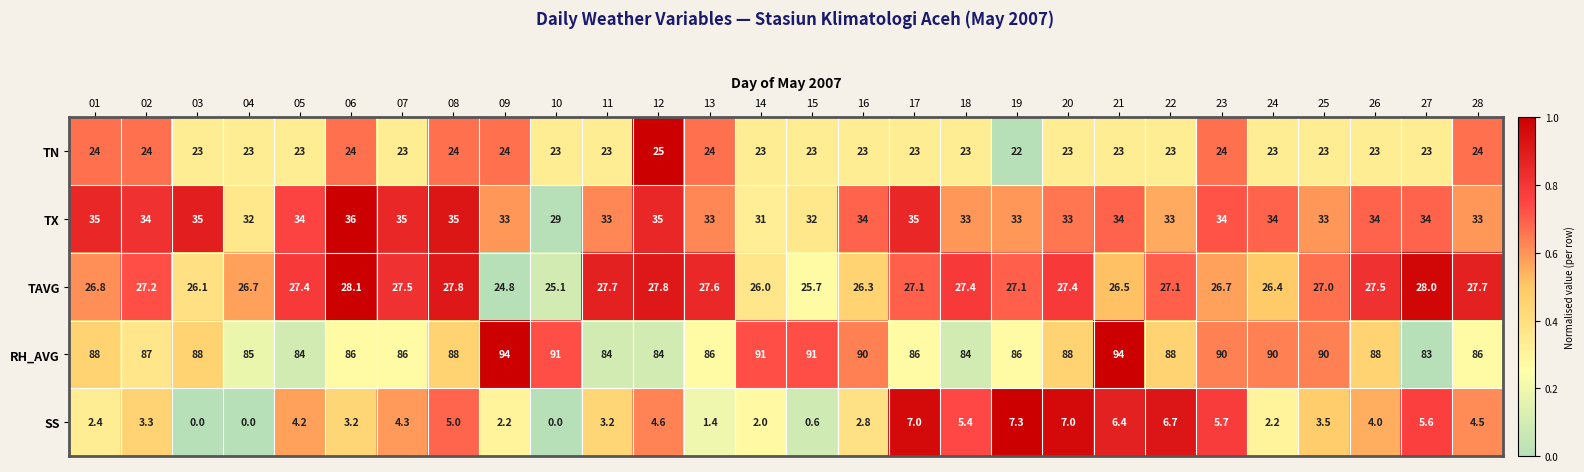

List the series in order of their peak value, highest first.

RH_AVG, TX, TAVG, TN, SS